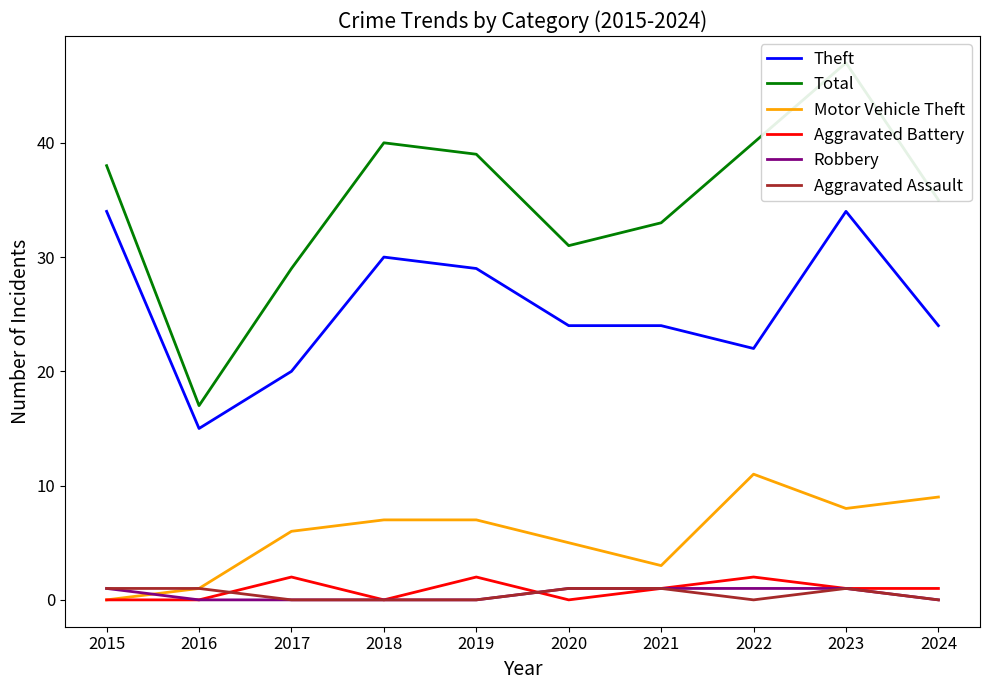

The Total series shows 29 at 2017. True or false?

True